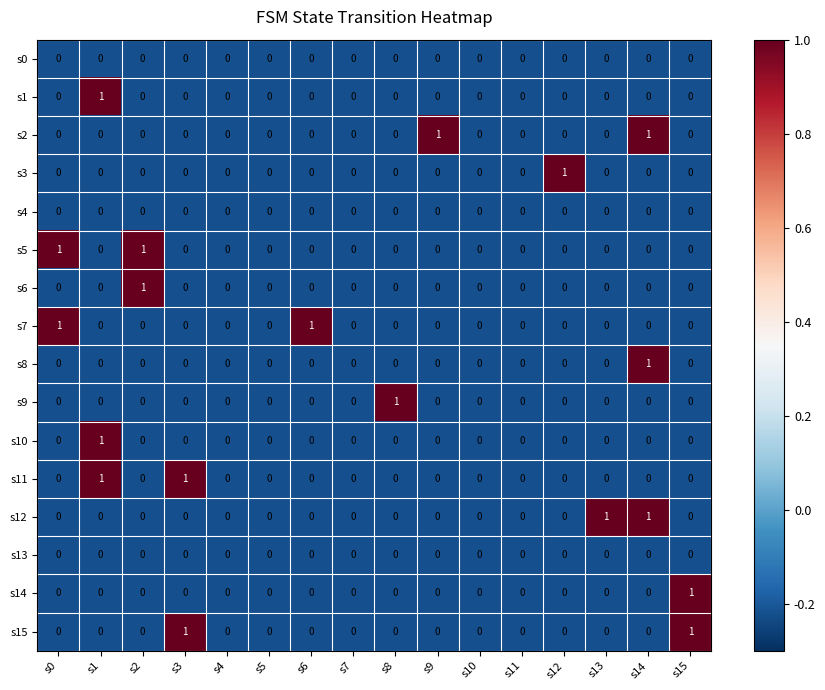

The s13 series shows 0 at s4. True or false?

True